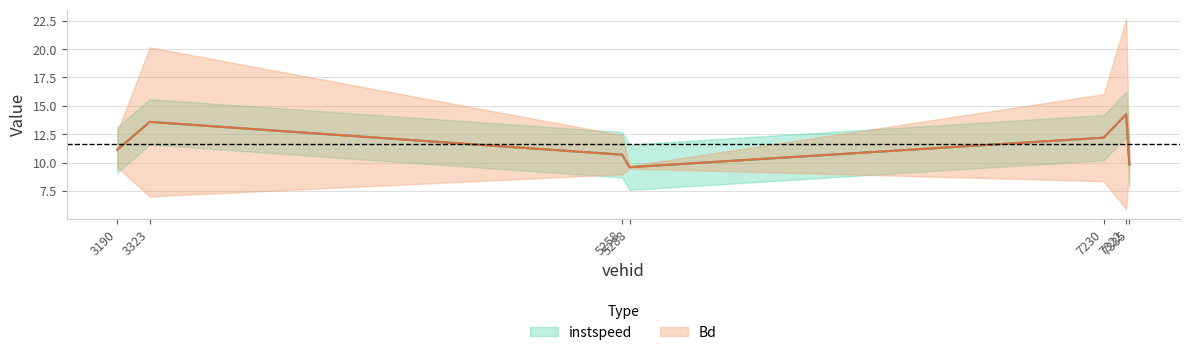

At which category is the sum across all series the highest?

7322.0